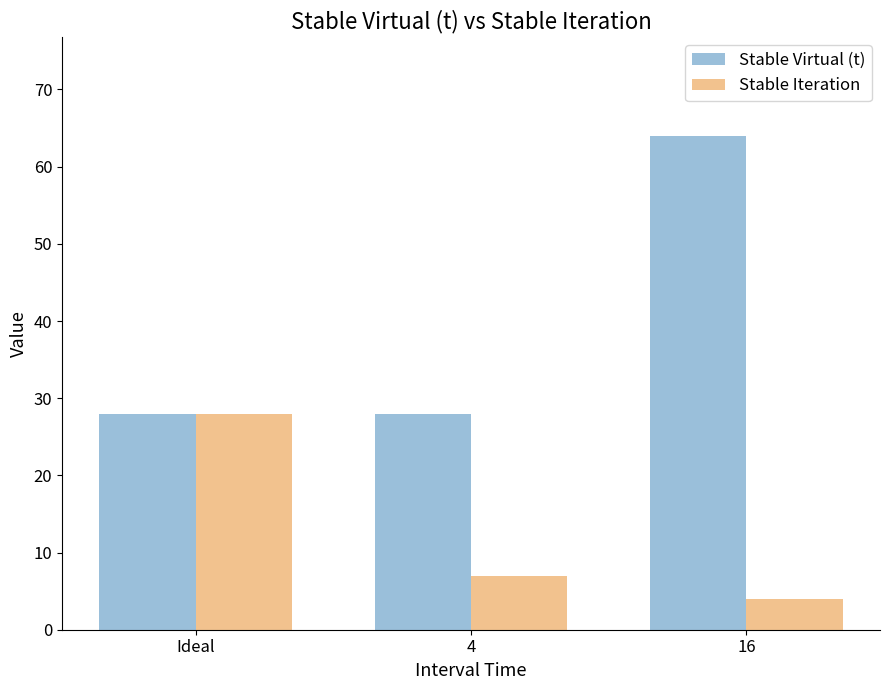

The value of Stable Iteration at 4 is 10. True or false?

False